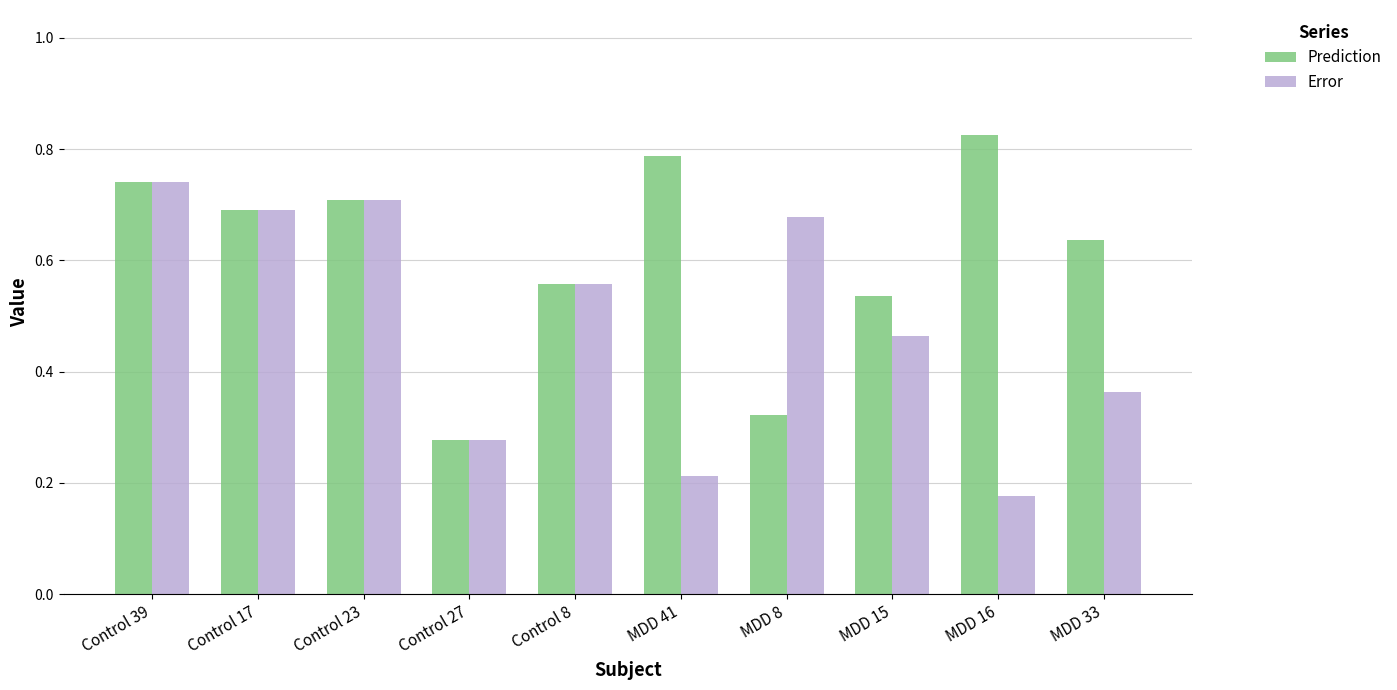

True or false: Error has a value of 0.8 at MDD 15.

False